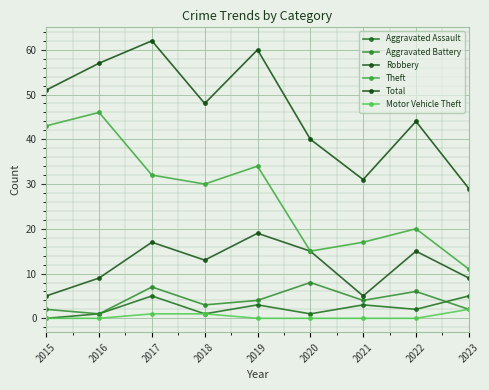

At how many categories does at least one series exceed 46?

5